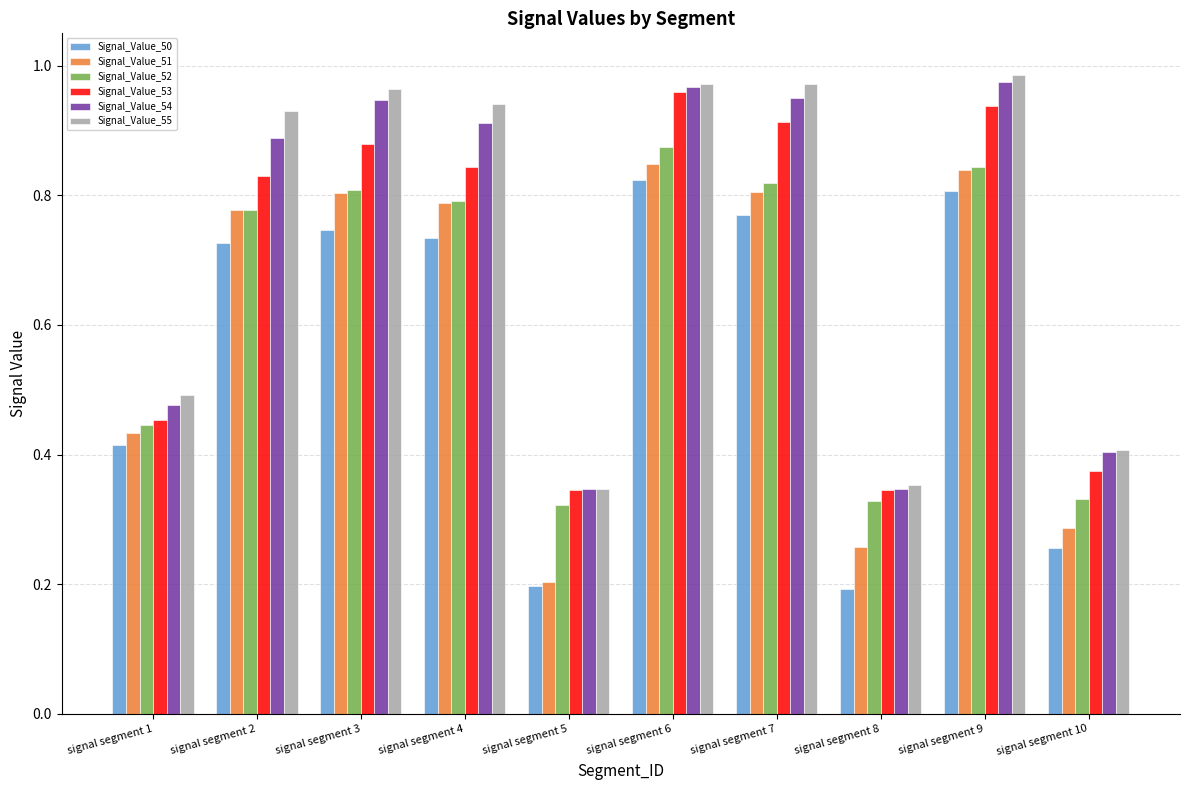

What is the total value across all series at signal segment 9?

5.4